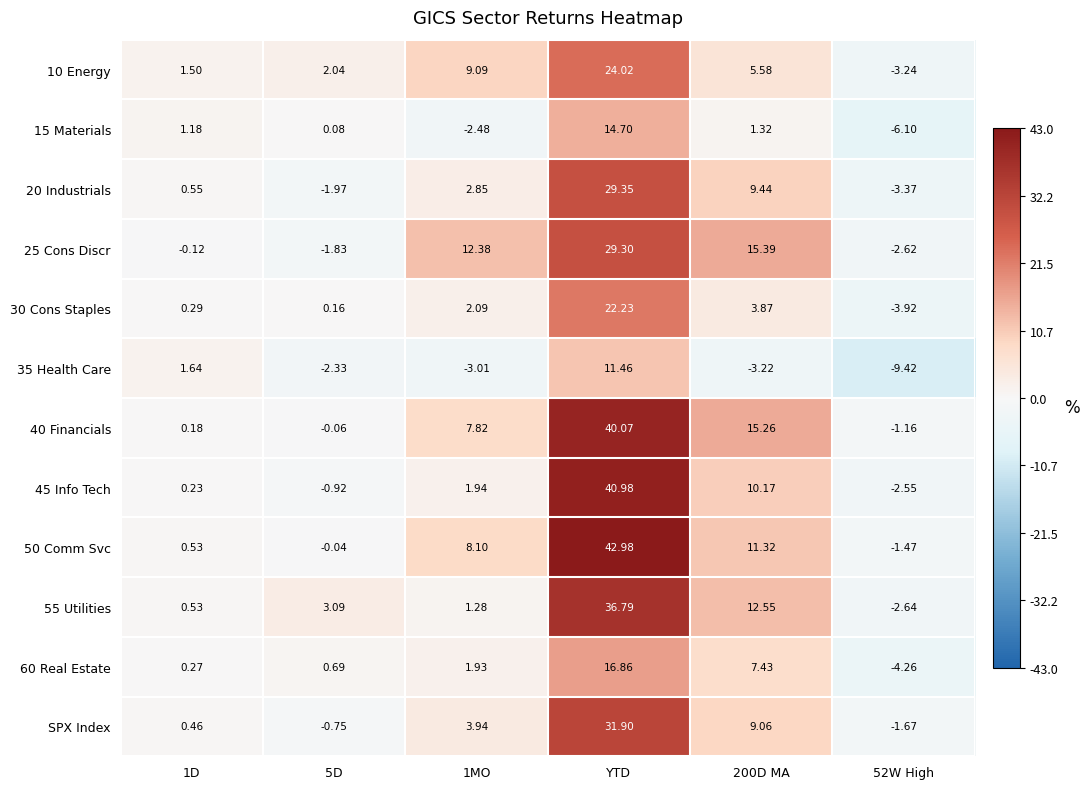

At which category is the sum across all series the highest?

YTD